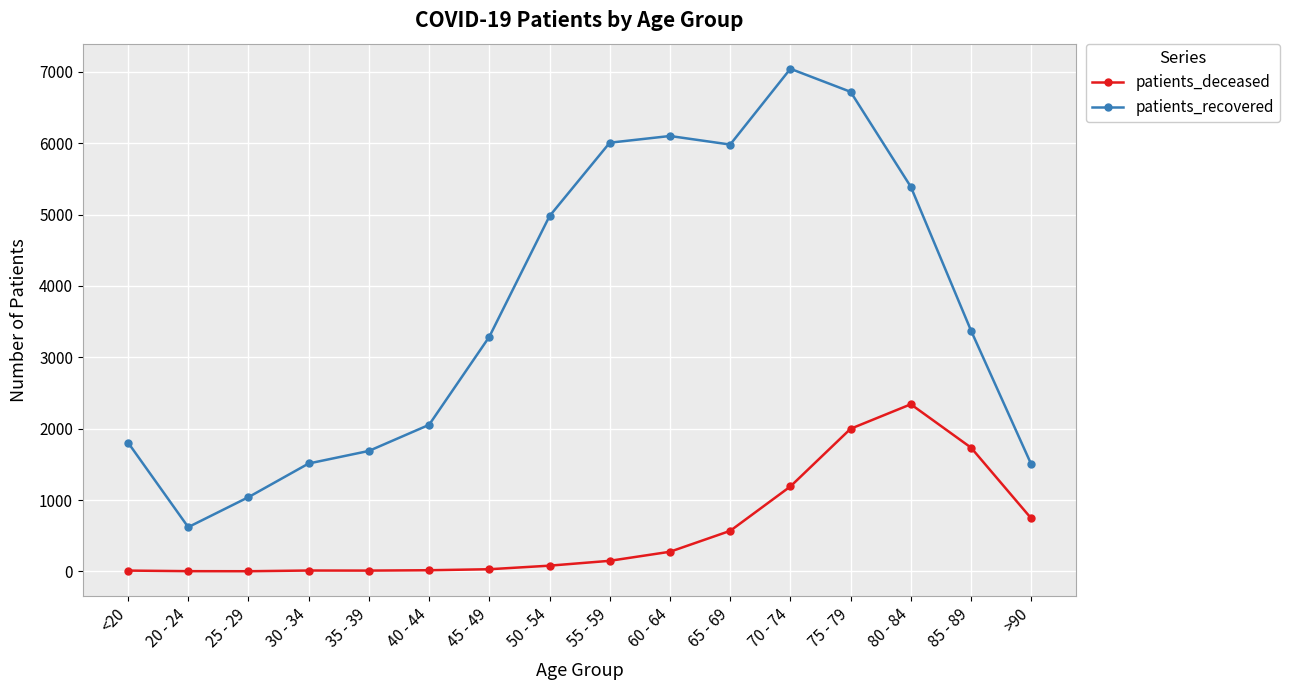

What is the greatest value displayed?

7044